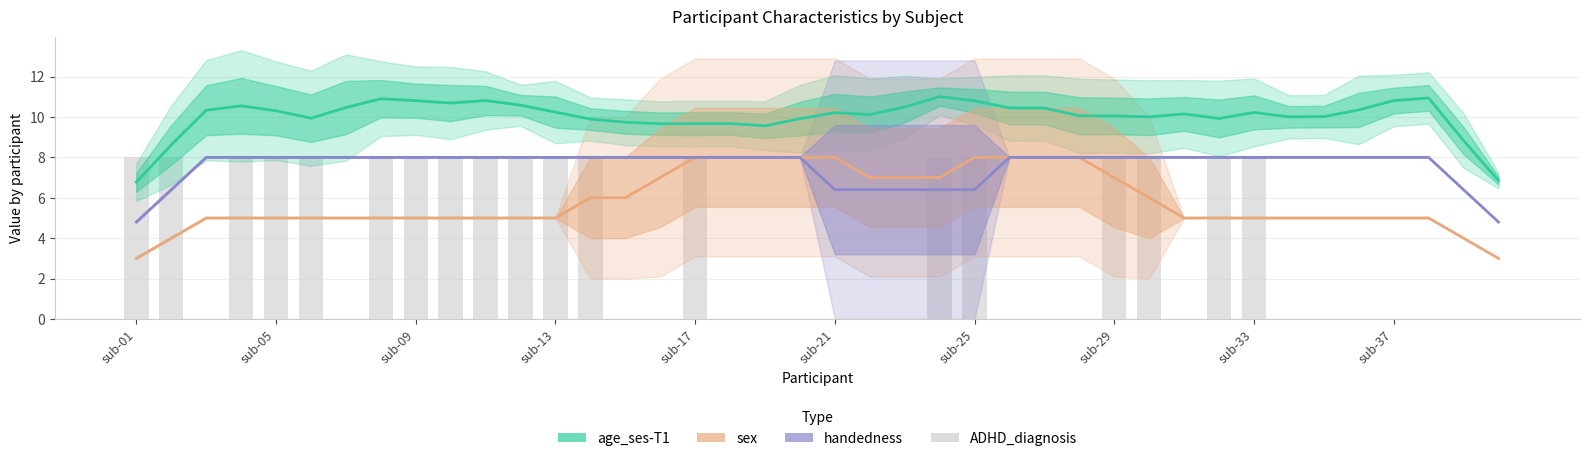

Are the bars grouped side by side (vs. stacked)?

Yes